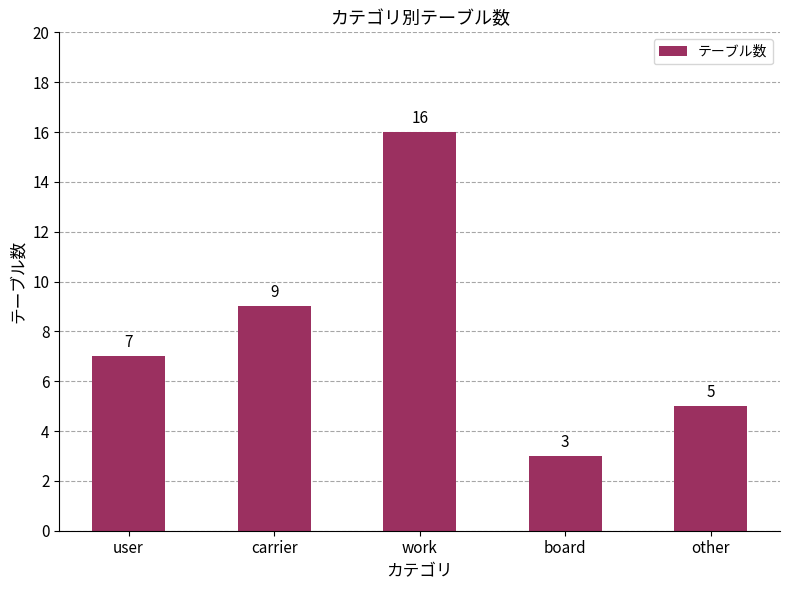

How many values are between 5 and 9?

3